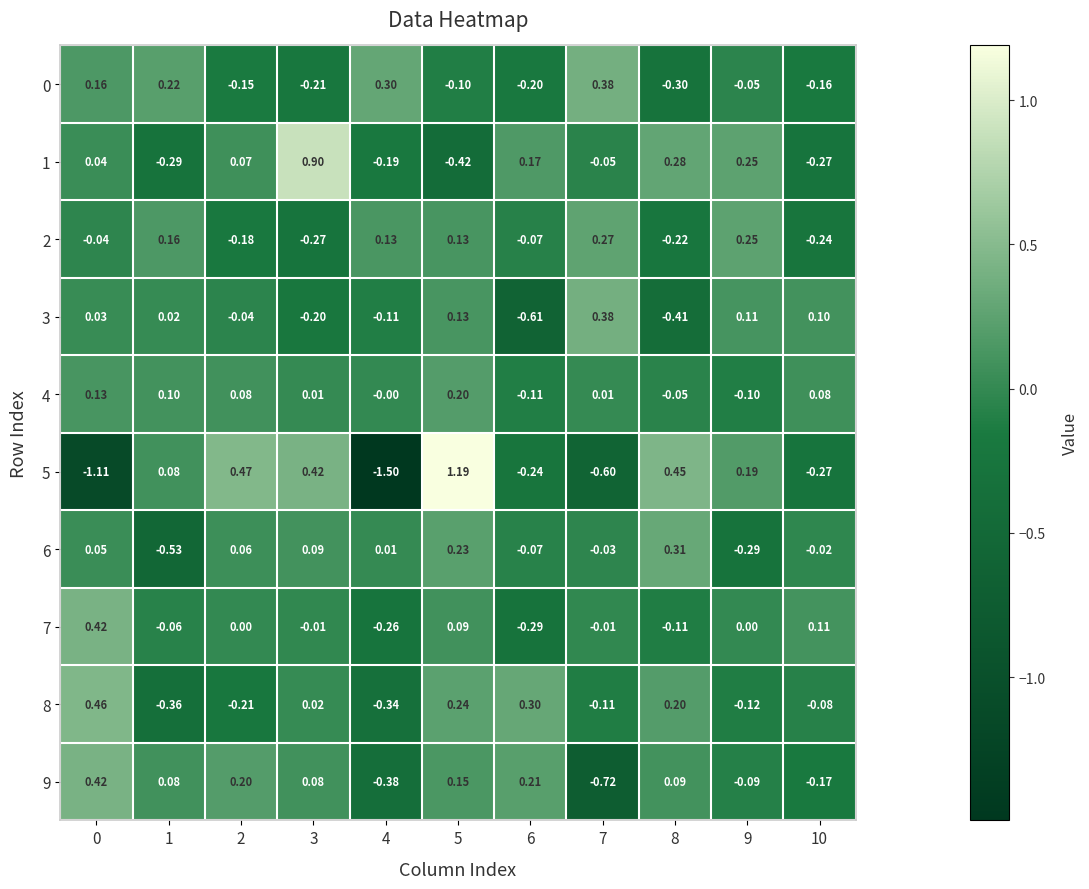

How many values in the 2 series exceed 0?

5